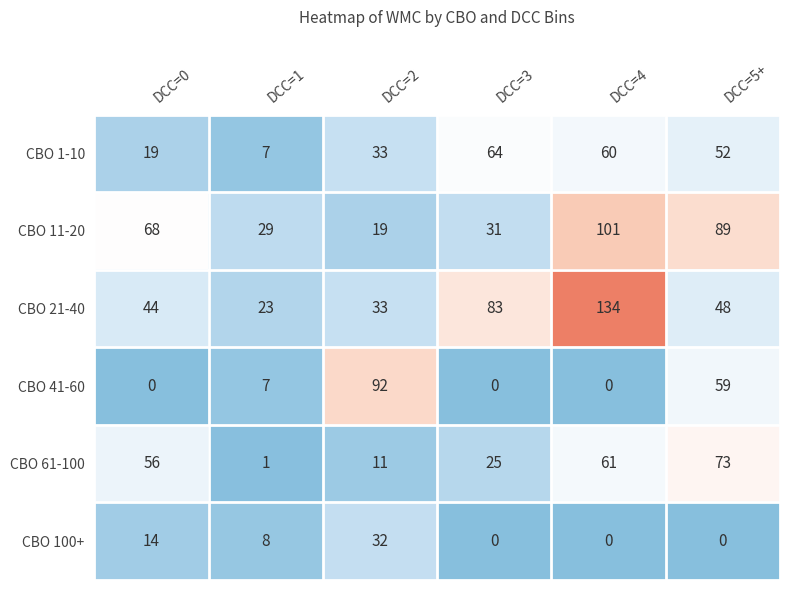

Between DCC=4 and DCC=5+, which series saw the biggest shift?

CBO 21-40